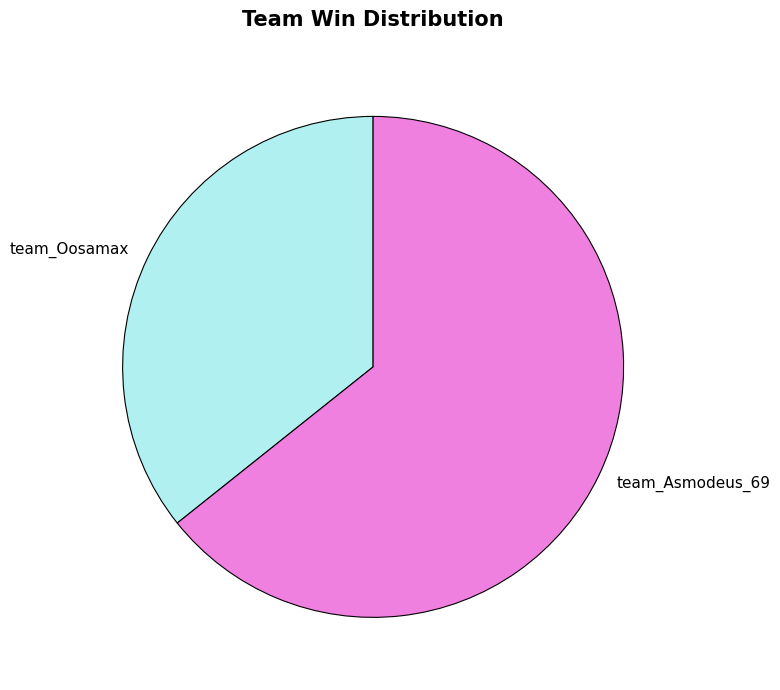

Is it true that team_Asmodeus_69 is 58% of the pie?

False